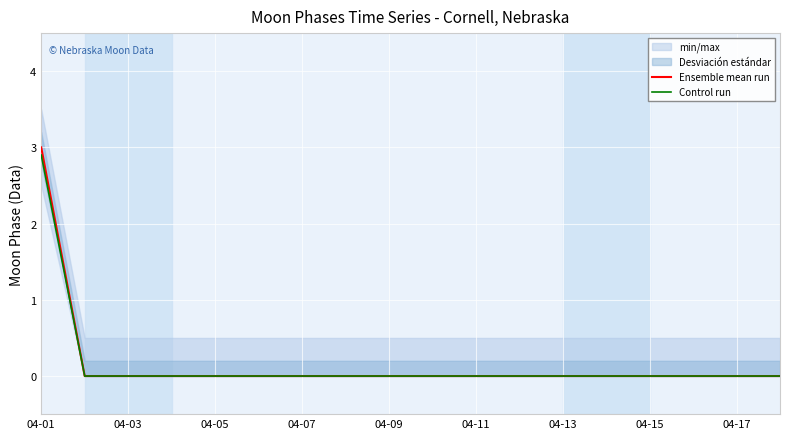

The value of Ensemble mean run at 04-03 is -1.5. True or false?

False